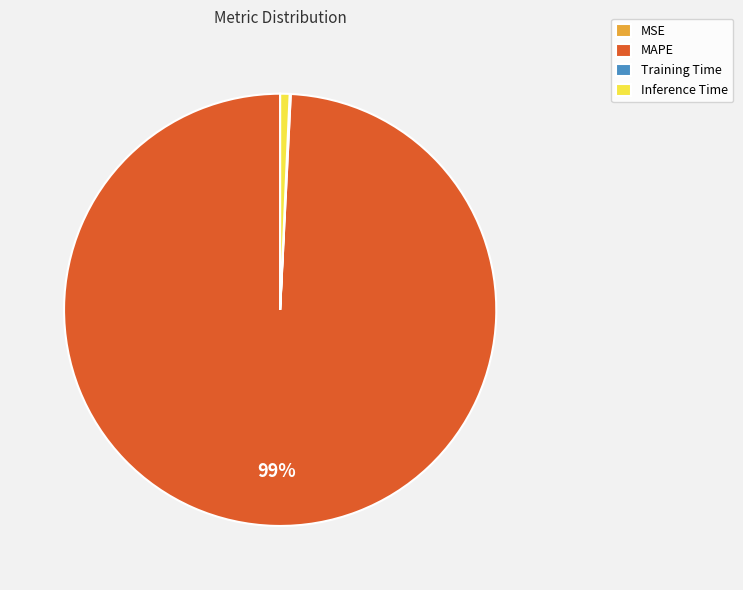

Which slice represents more than half of the pie?

MAPE